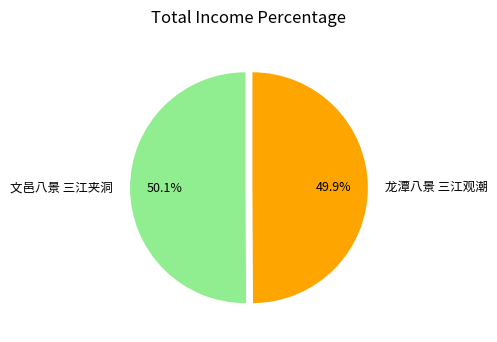

Count the number of slices in the pie.

2